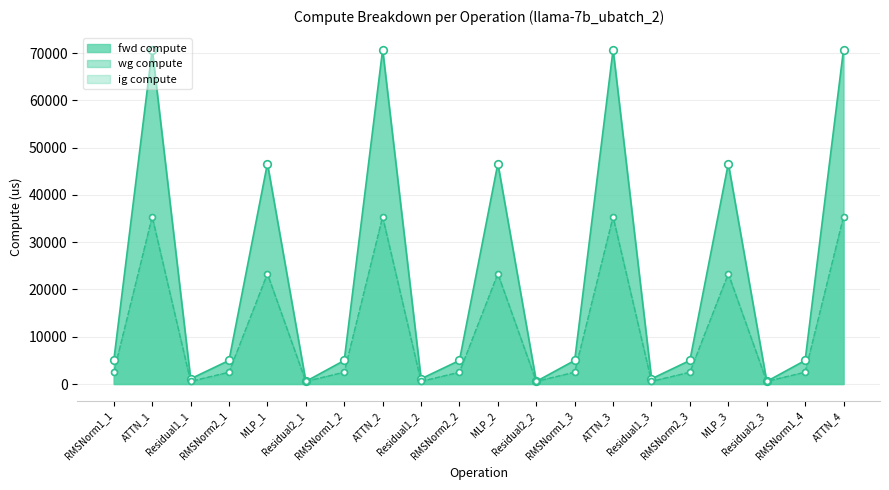

Which series reaches the maximum Y coordinate?

fwd compute